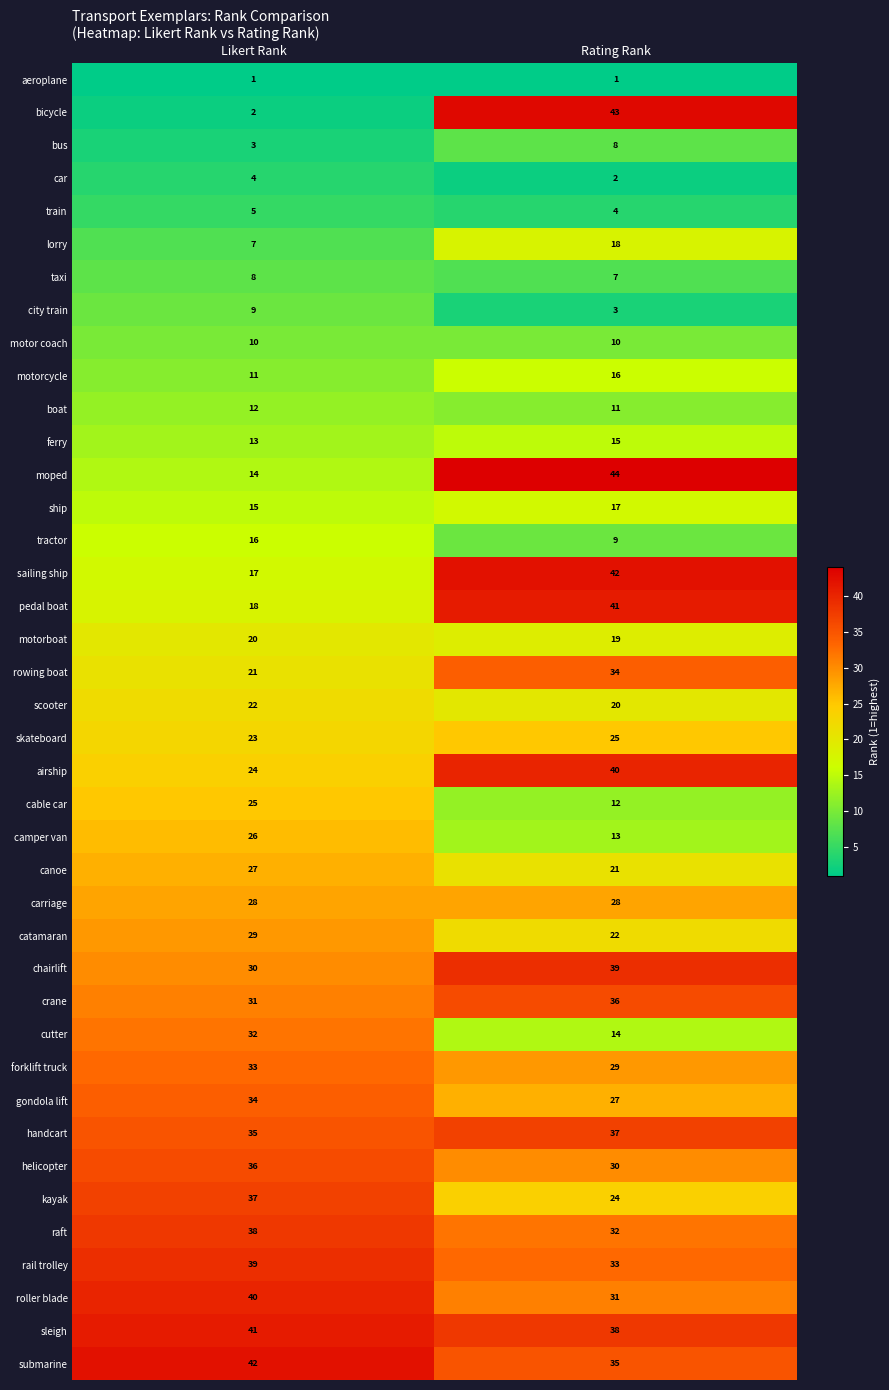

True or false: motorcycle has a value of 26 at Rating Rank.

False